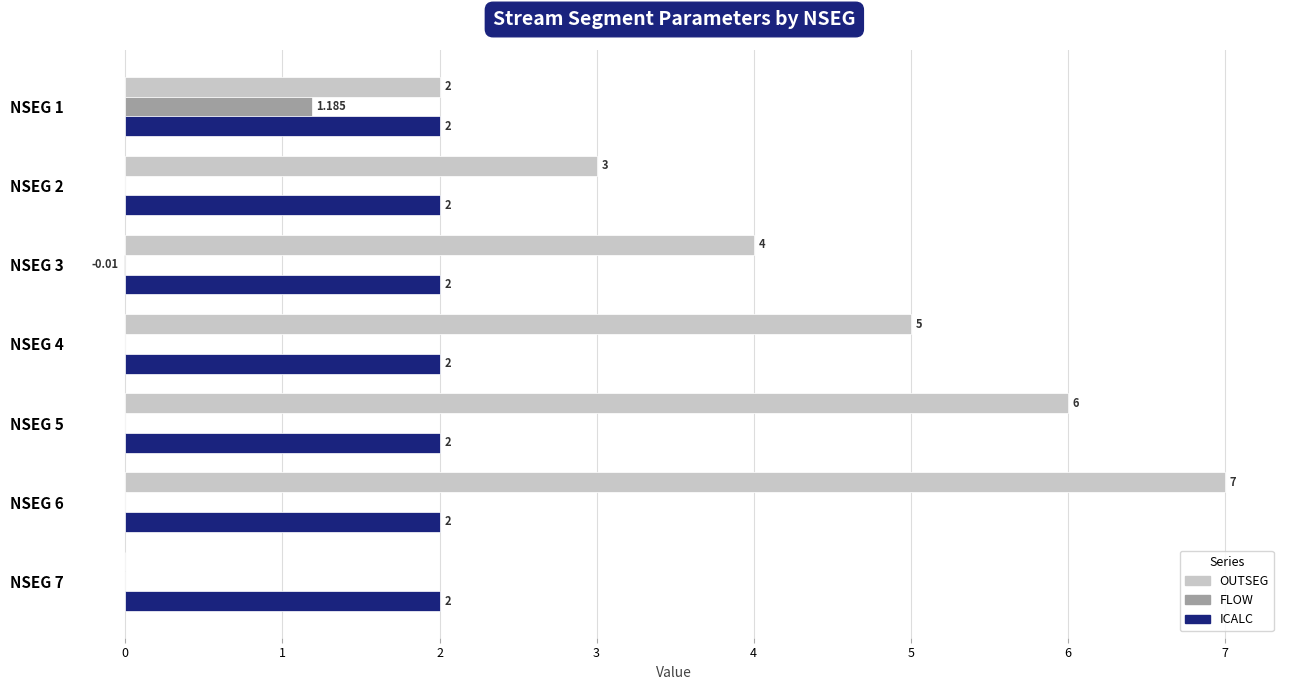

Which series has the largest total across all categories?

OUTSEG